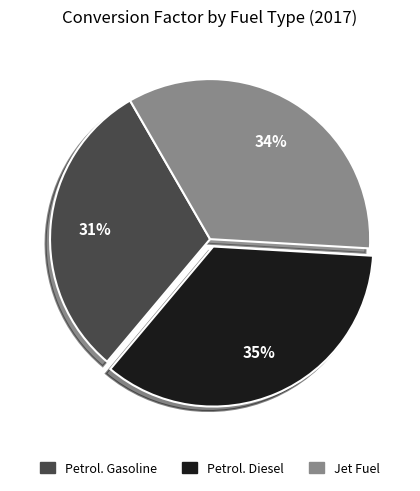

Rank the categories by value from lowest to highest.

Petrol. Gasoline, Jet Fuel, Petrol. Diesel